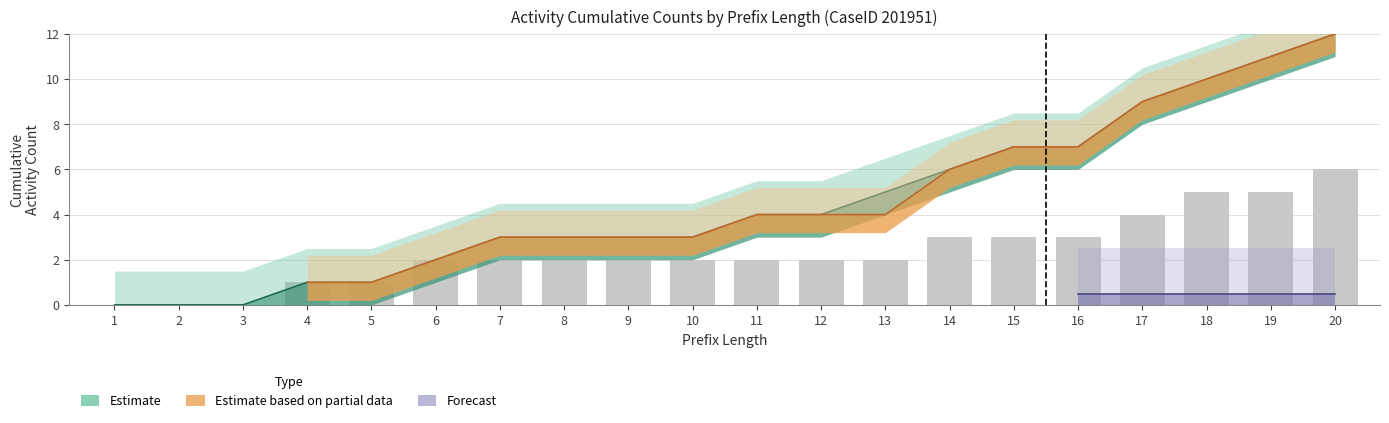

Is it true that W_Completeren aanvraag-START equals 3 at 13?

False